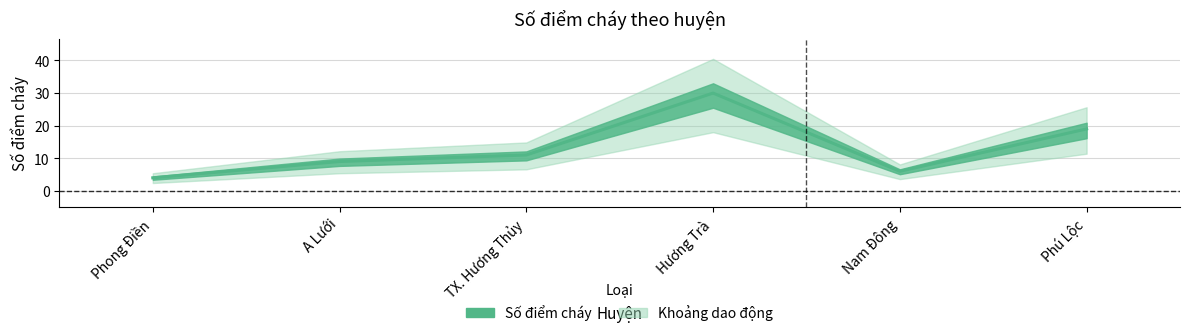

List the labels in order of value, smallest first.

Phong Điền, Nam Đông, A Lưới, TX. Hương Thủy, Phú Lộc, Hương Trà